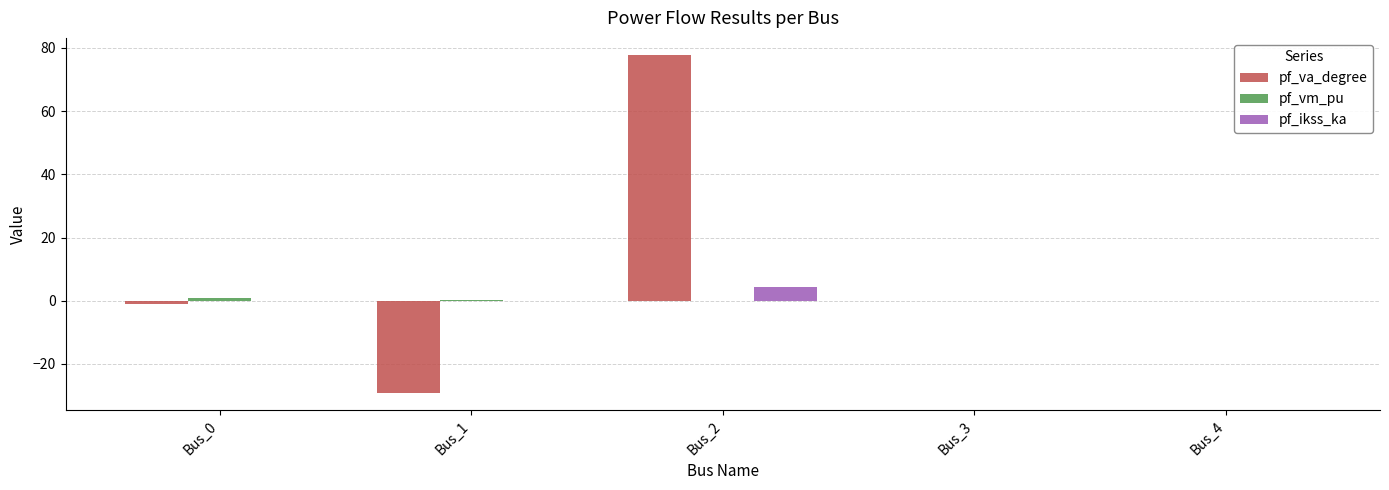

Which series has the widest spread of values?

pf_va_degree